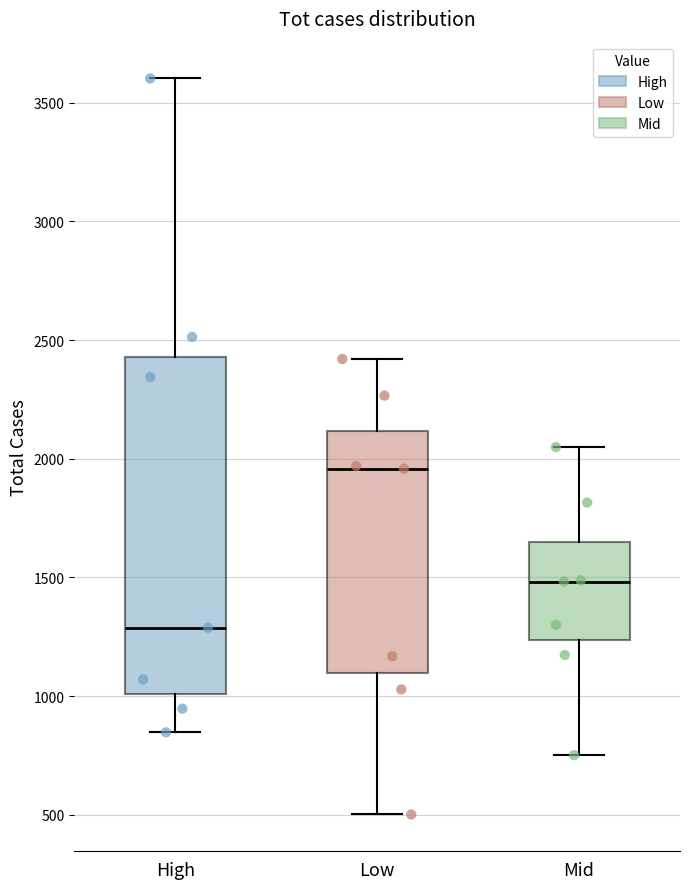

Which box's median line is the highest?

Low